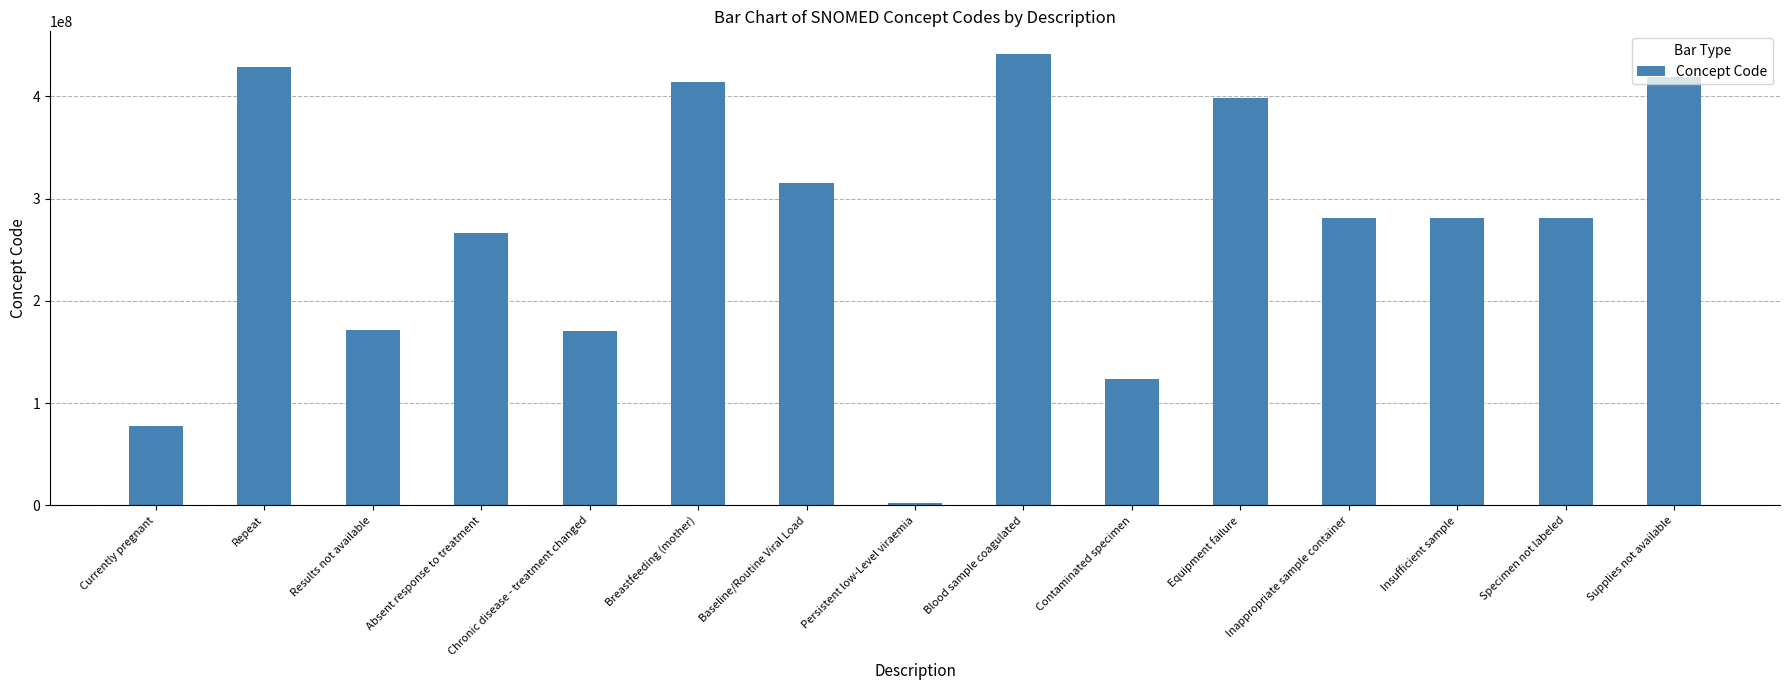

What is the label of the 1st bar from the left?

Currently pregnant